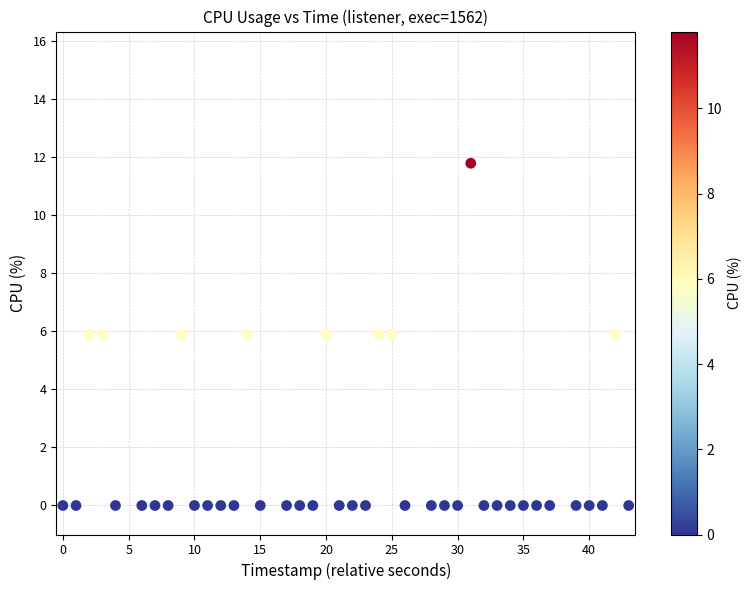

What is the range of Y values (max minus min)?

11.8